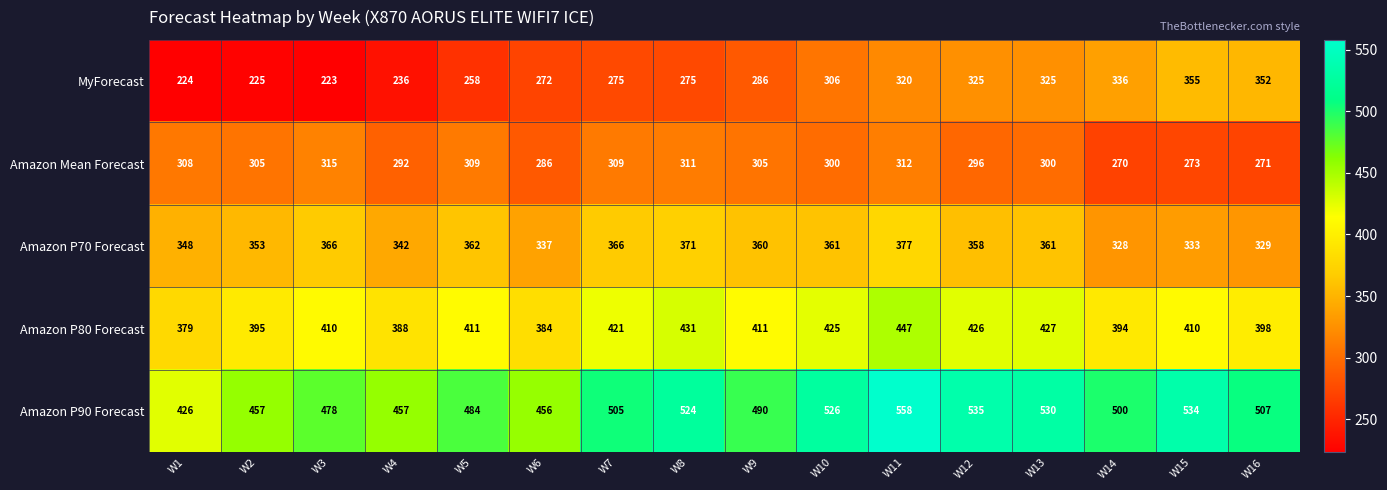

At how many categories does at least one series exceed 514?

6